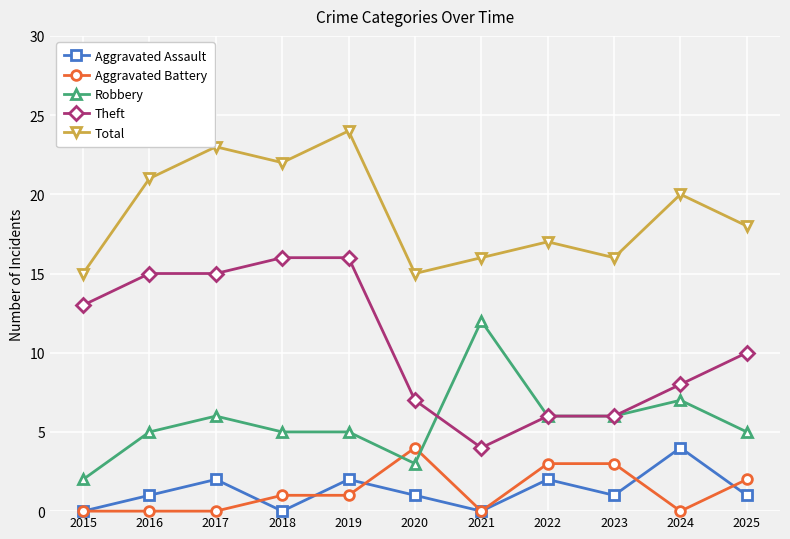

The value of Aggravated Battery at 2018 is 0. True or false?

False